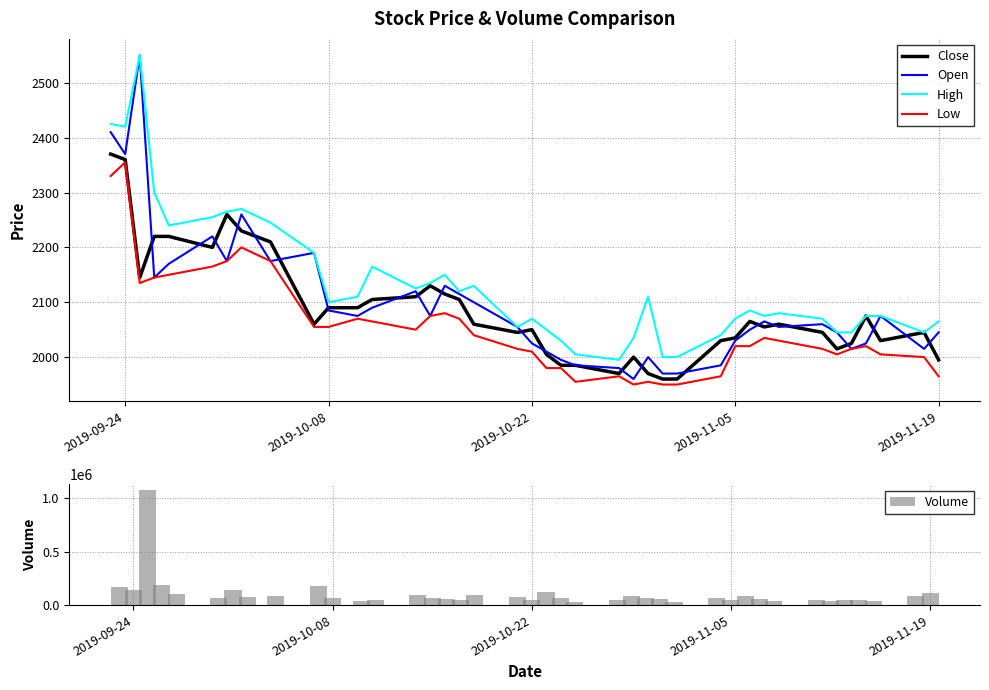

What is the maximum value for Close?

2370